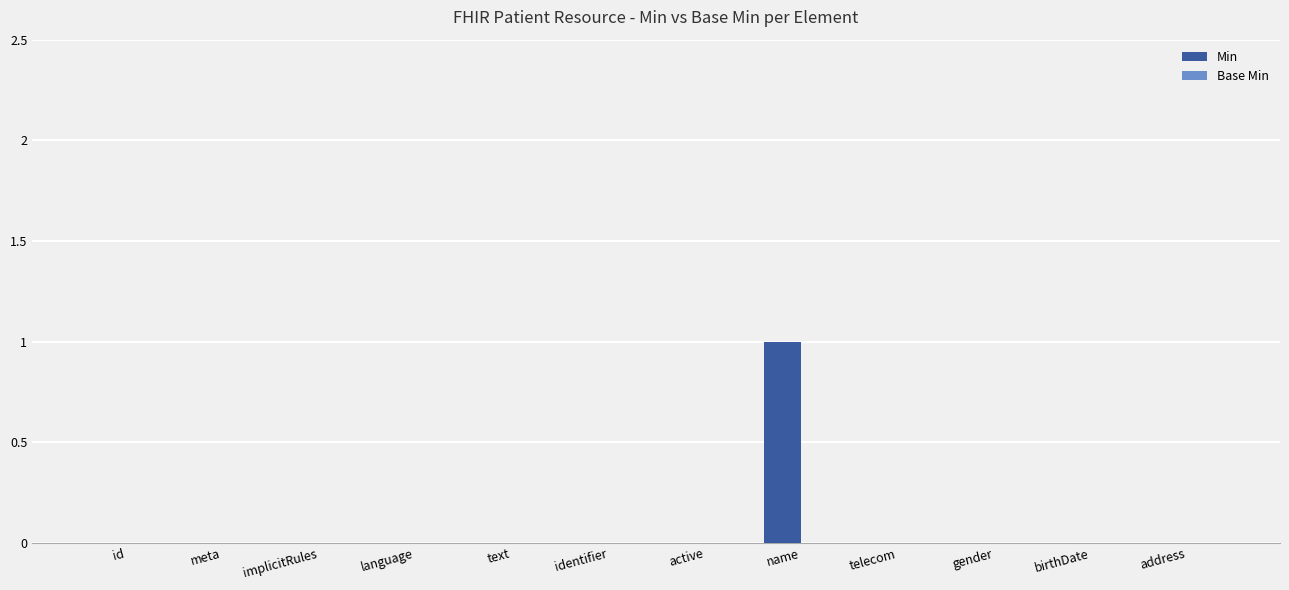

The chart shows a value of 0 at implicitRules. True or false?

True